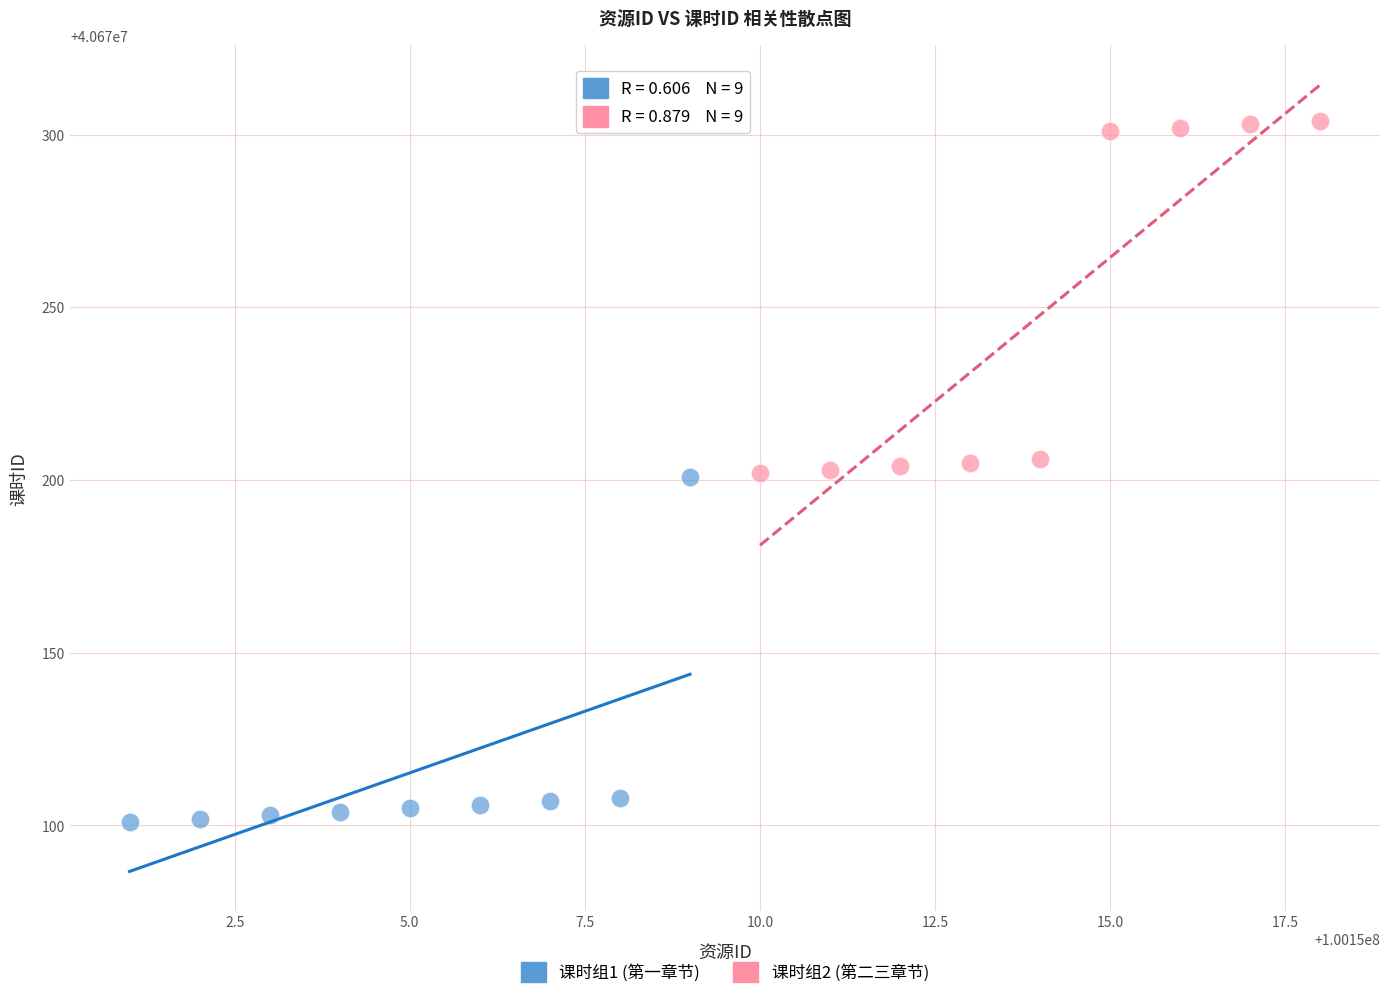

Which series contains the lowest Y value?

课时组1 (第一章节)